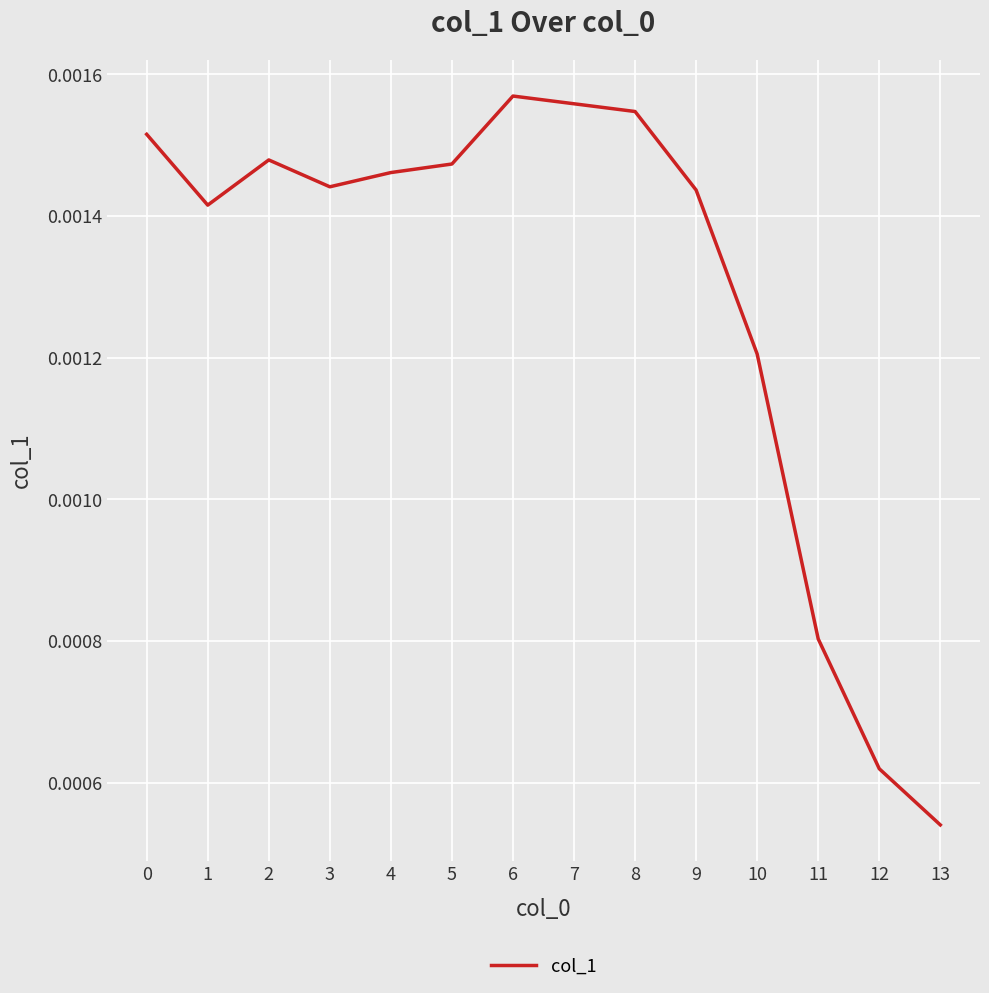

Which has a higher value, 12 or 4?

4